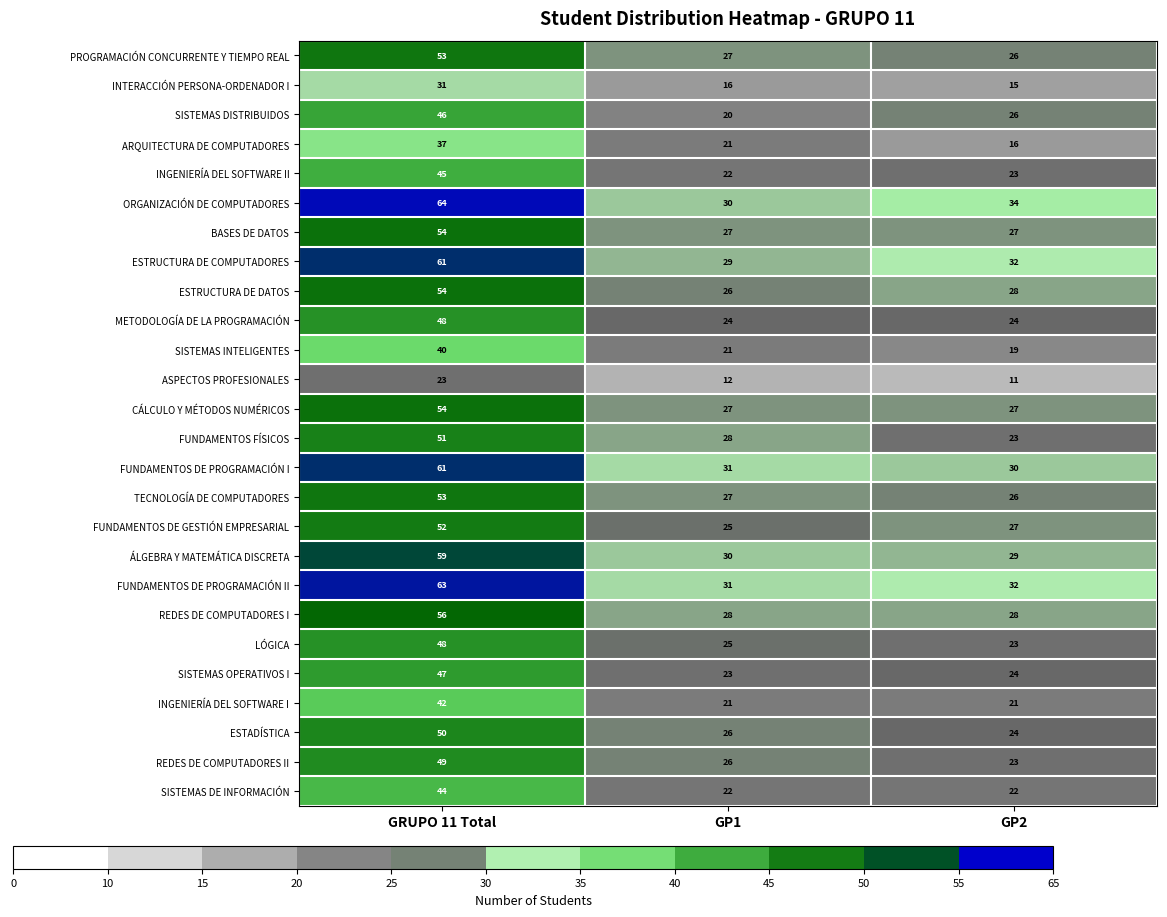

What is the total value across all series at GP2?

640